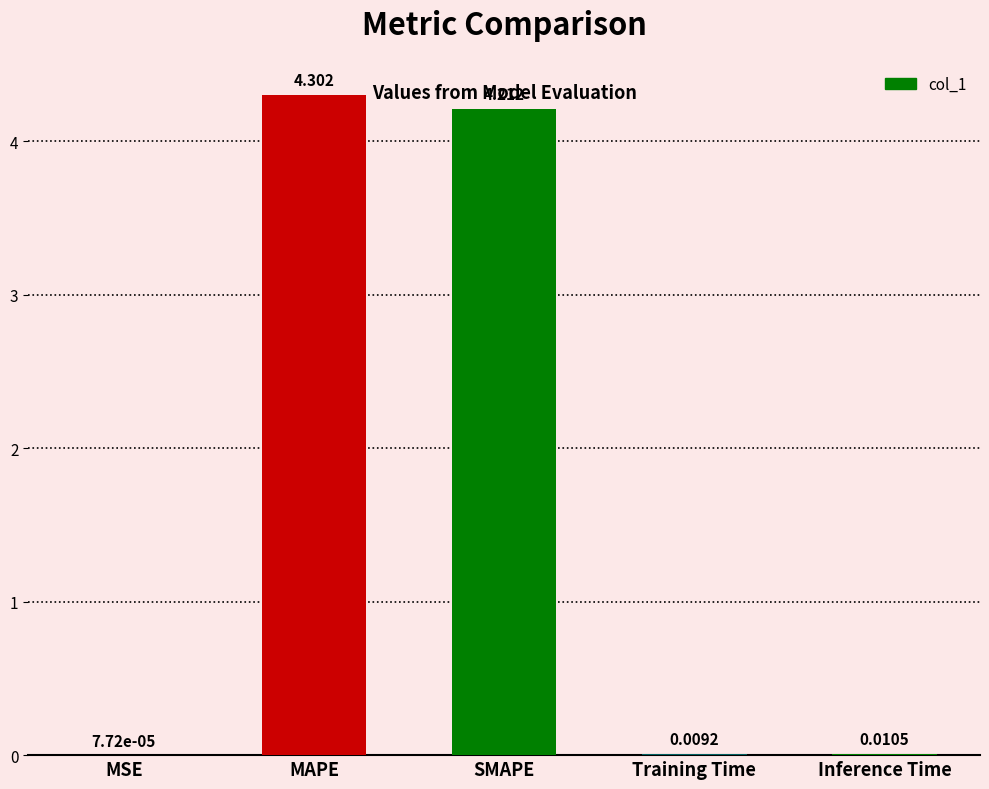

Between MAPE and SMAPE, which is larger?

MAPE